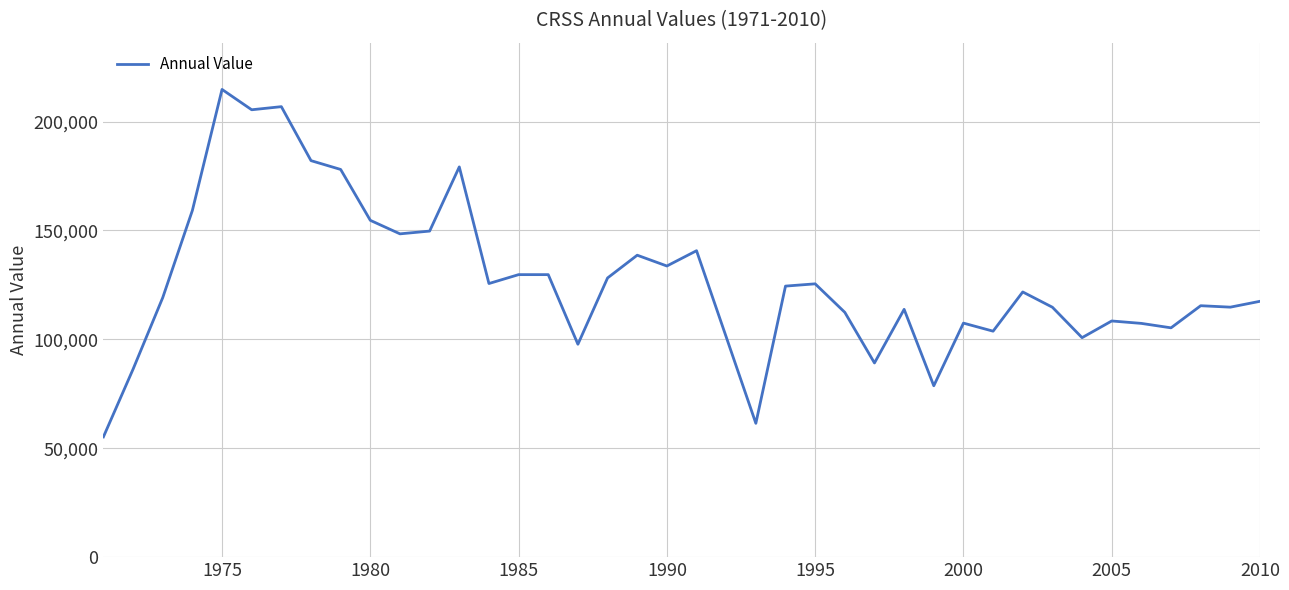

What is the difference between the maximum and minimum values?

159521